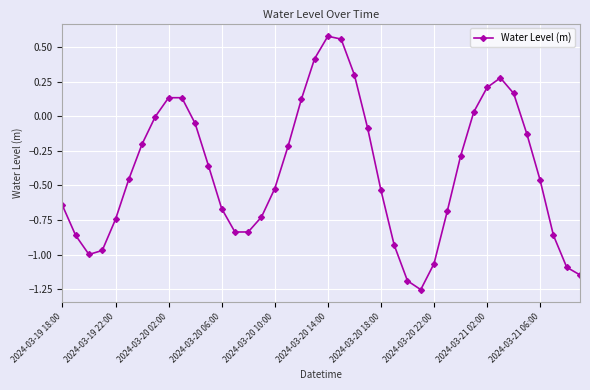

What is the difference between the maximum and minimum values?

1.8